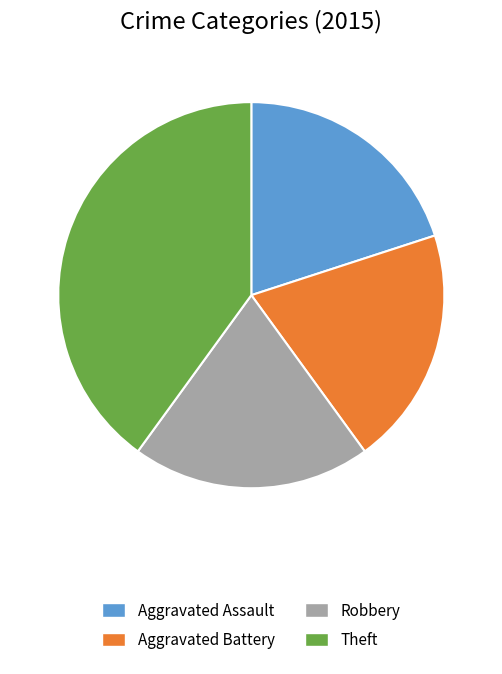

To the nearest percent, what is the difference between the largest and smallest slice percentages?

20%